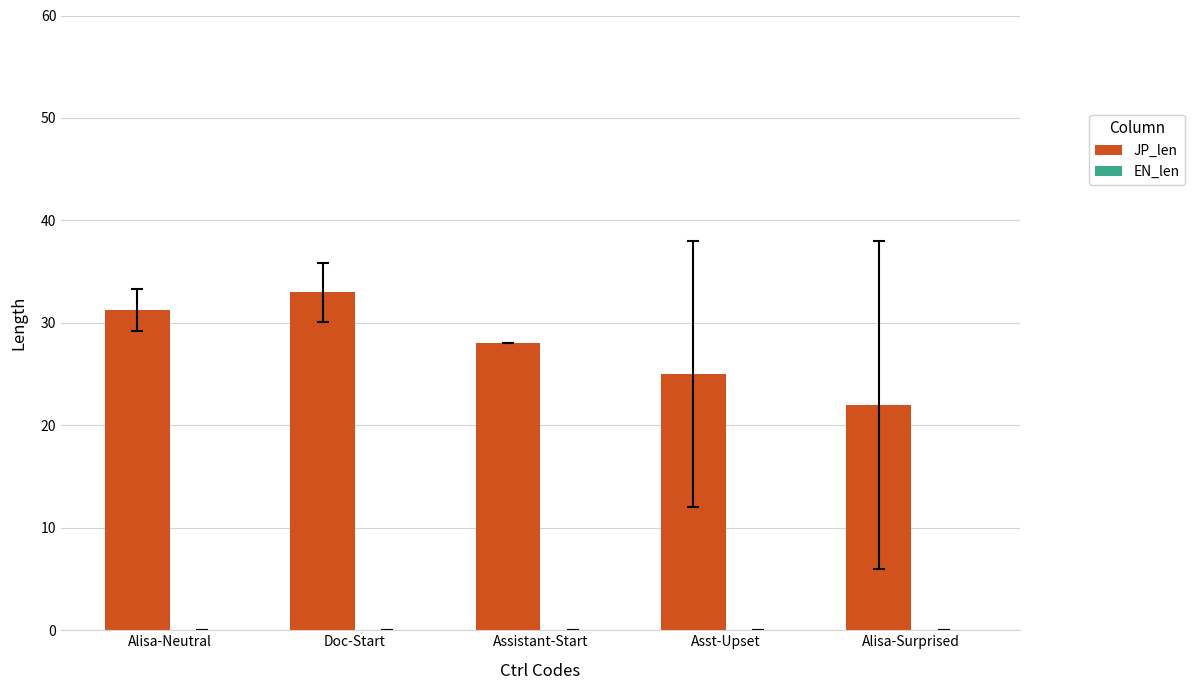

Reading left to right, list all the values displayed in this chart.

31.2	33.0	28.0	25.0	22.0